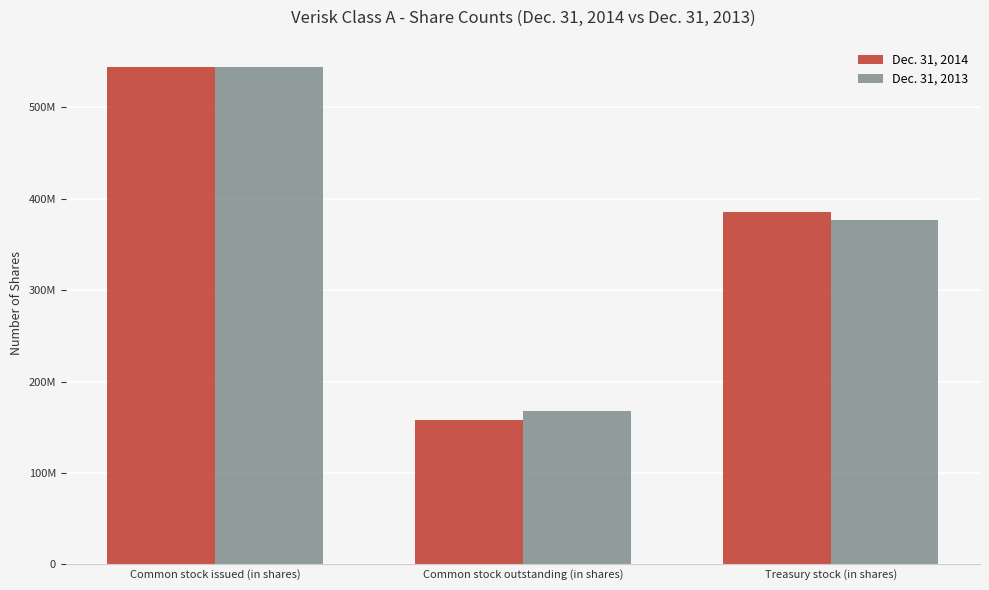

Reading right to left, list all the values displayed in this chart.

Dec. 31, 2014: 386089811	157913227	544003038
Dec. 31, 2013: 376545111	167457927	544003038